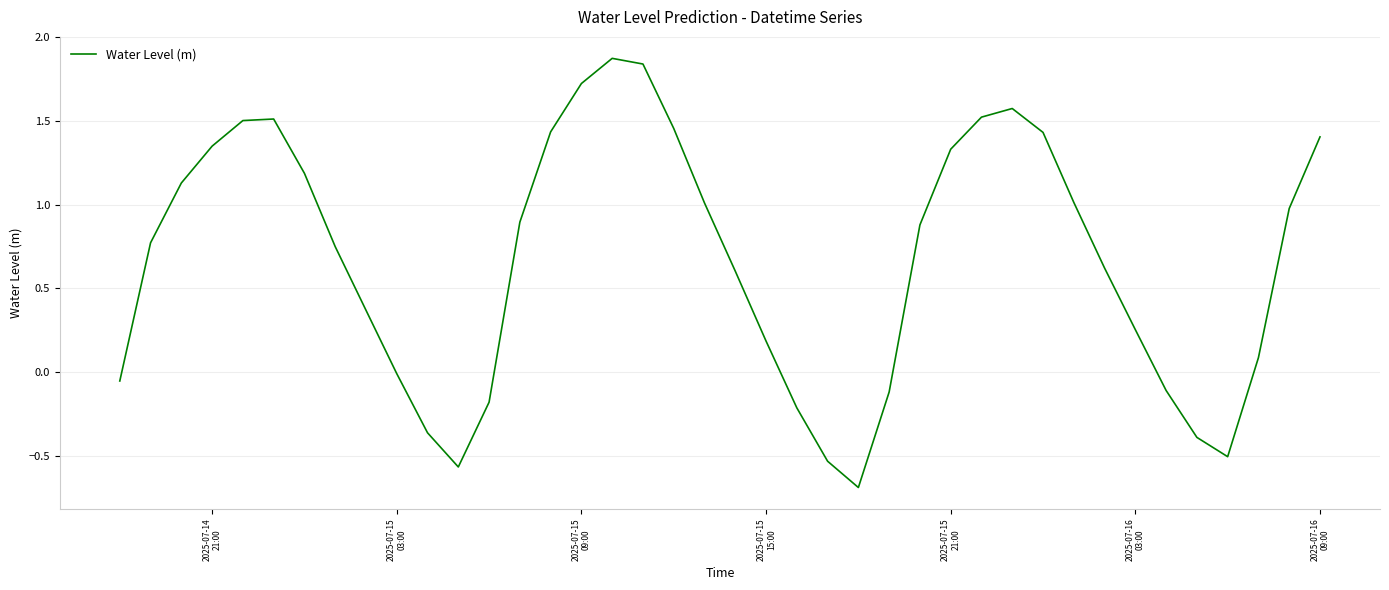

What is the smallest value displayed?

-0.7